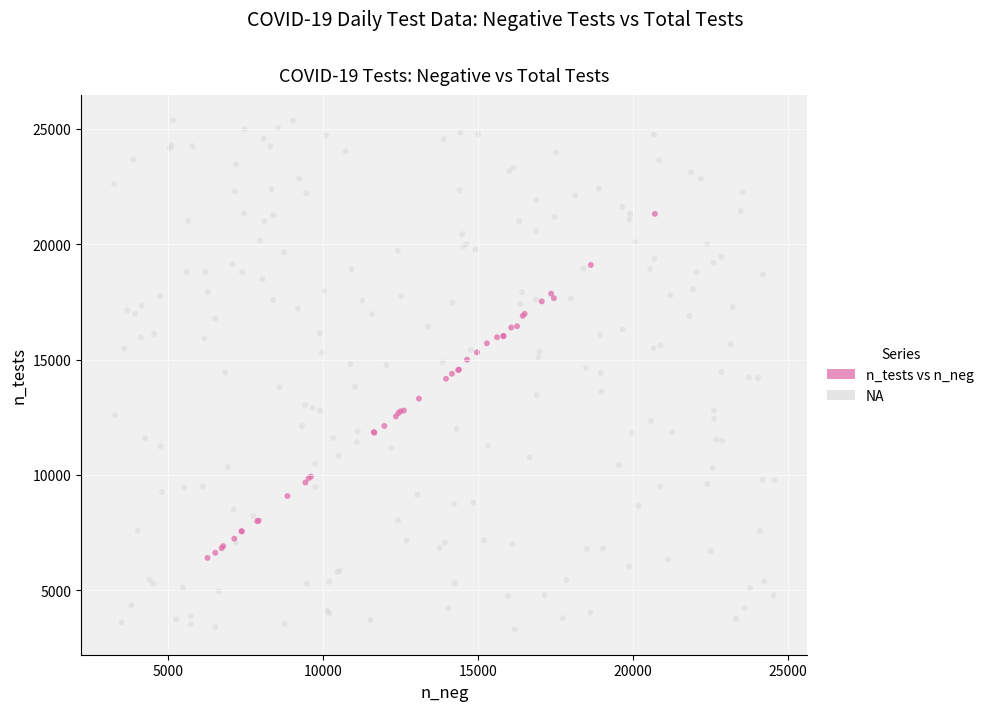

Which series reaches the minimum Y coordinate?

NA